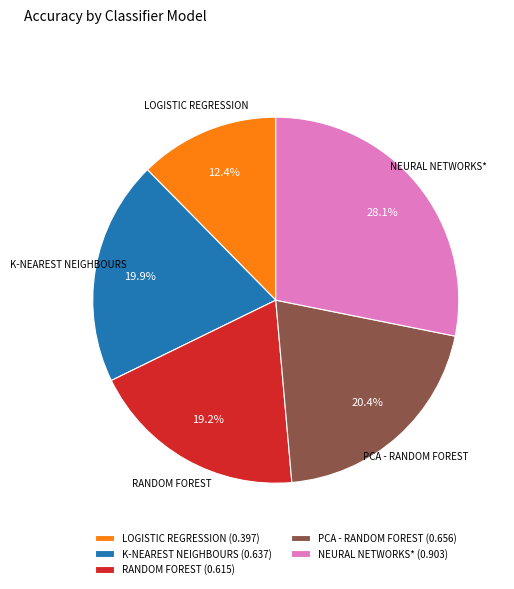

What percentage is the RANDOM FOREST slice, to the nearest percent?

19%